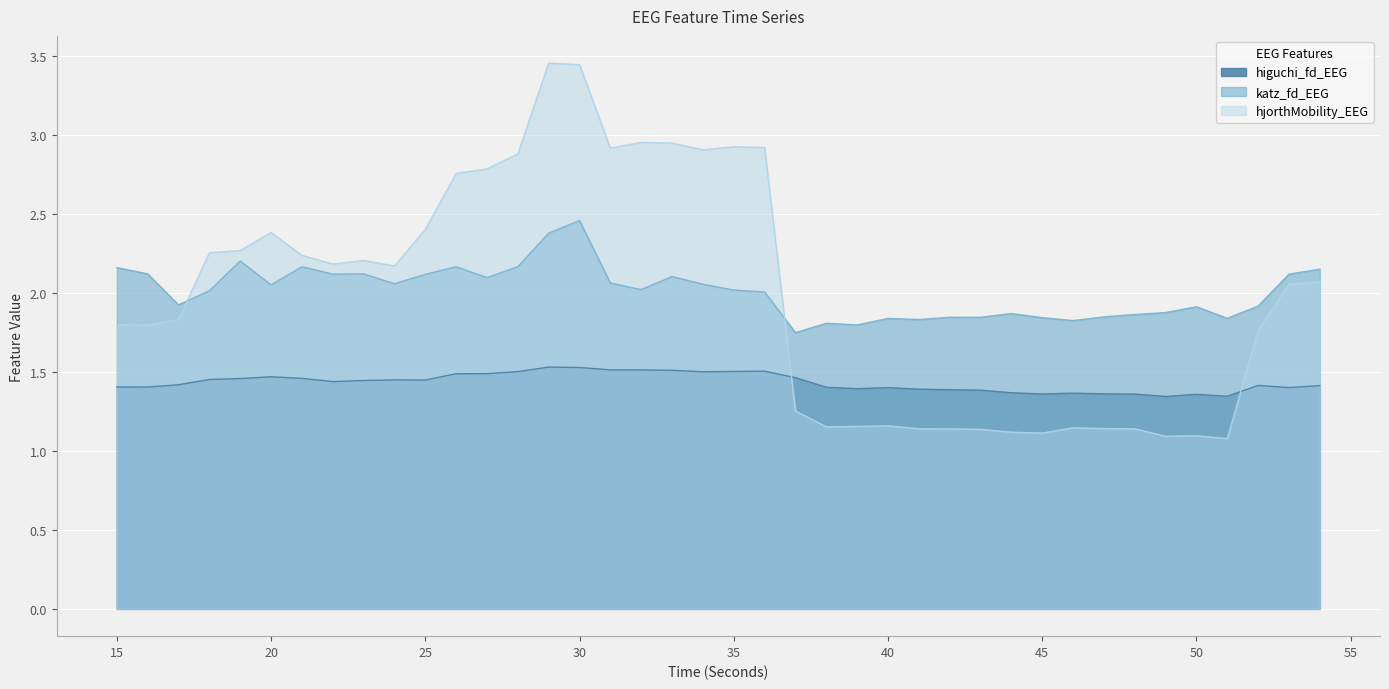

Where is katz_fd_EEG nearest to the value 2?

36